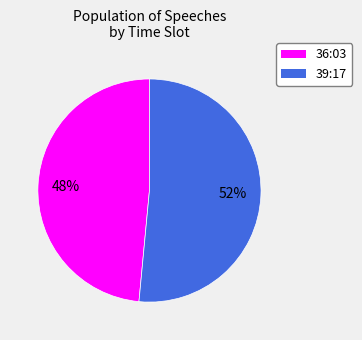

How many slices are in this pie chart?

2